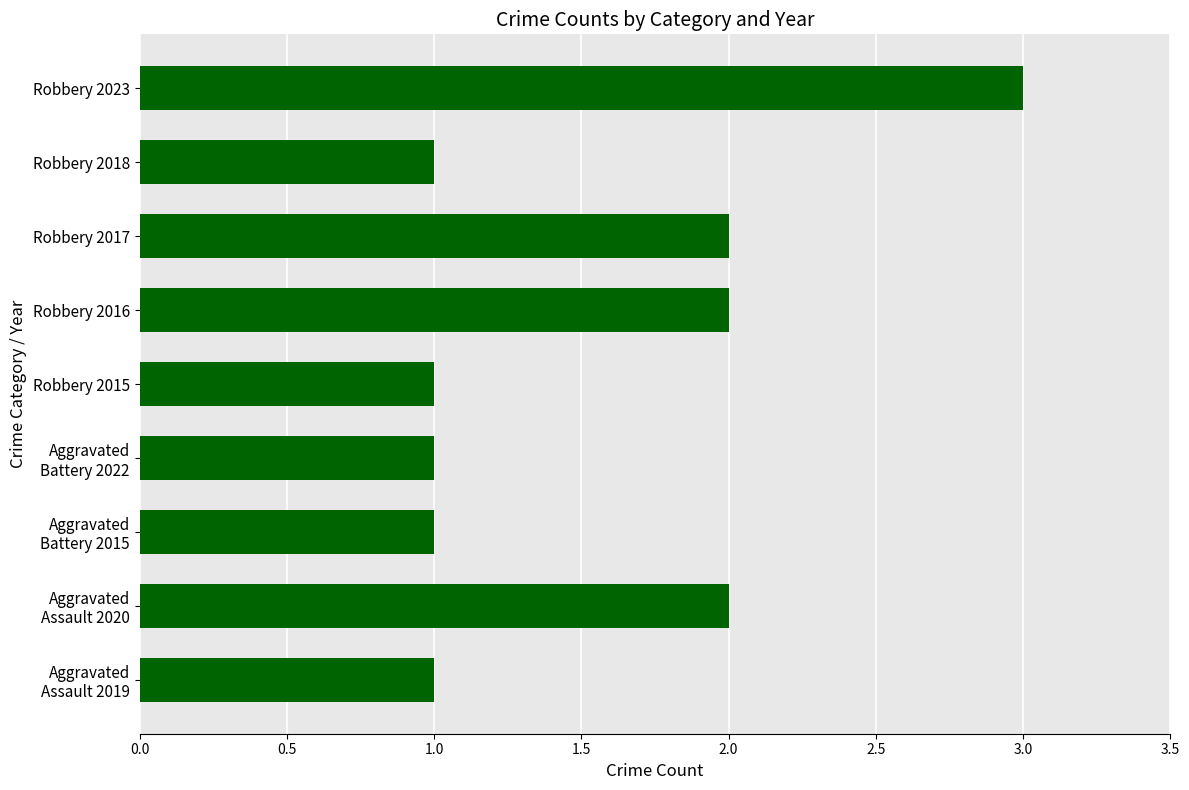

What is the ratio of the value at Robbery 2016 to the value at Robbery 2023?

0.7